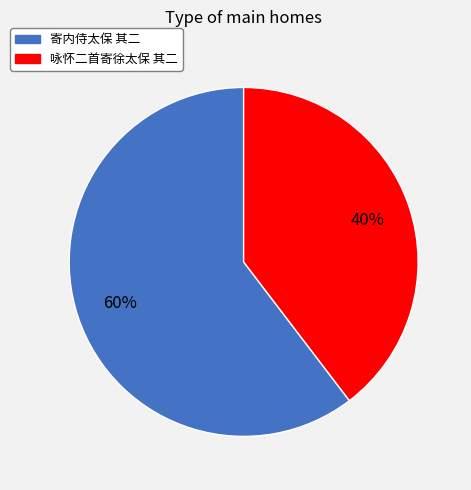

Does 咏怀二首寄徐太保 其二 account for over 50% of the chart?

No